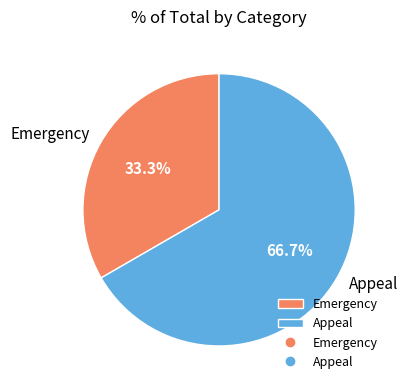

What percentage is the Appeal slice, to the nearest percent?

67%